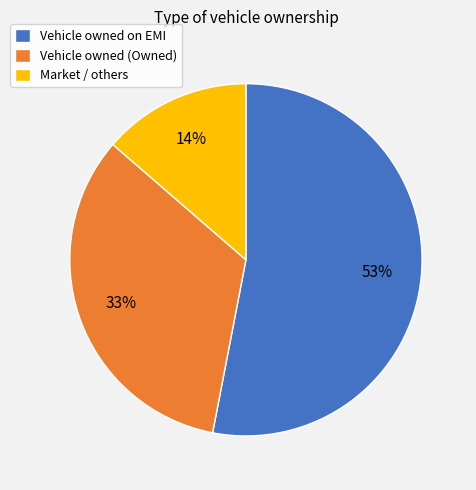

Which category has the smallest portion of the pie?

Market / others